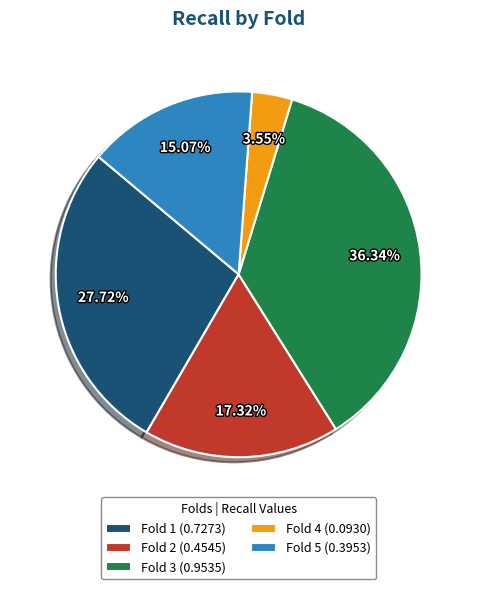

Does Fold 4 account for over 50% of the chart?

No